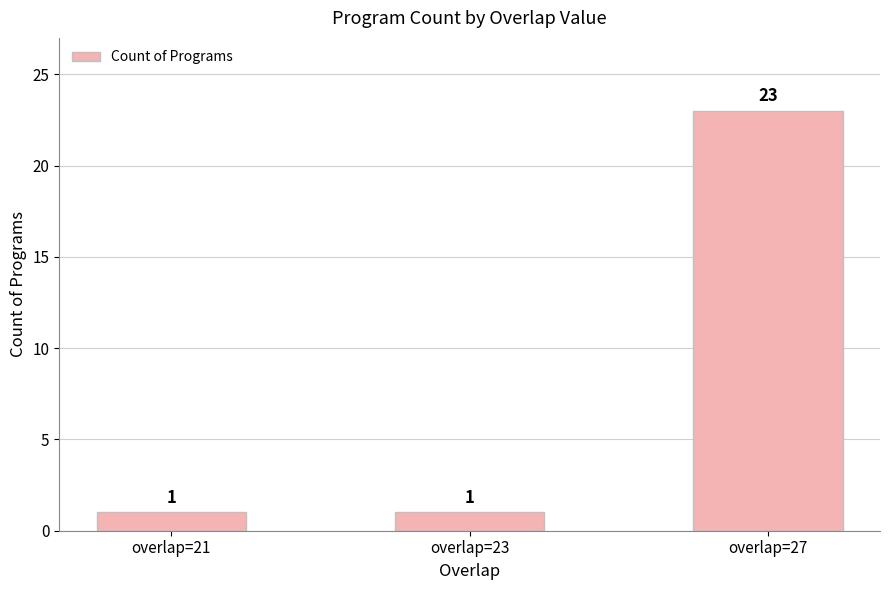

How many data points does each series have?

3